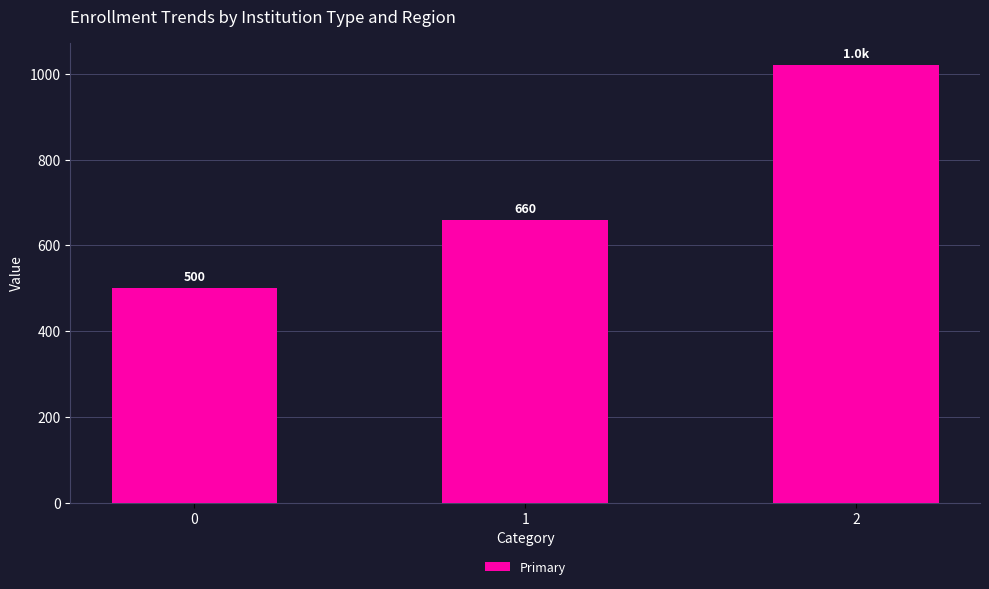

Read the value at 0, to the nearest 100.

500